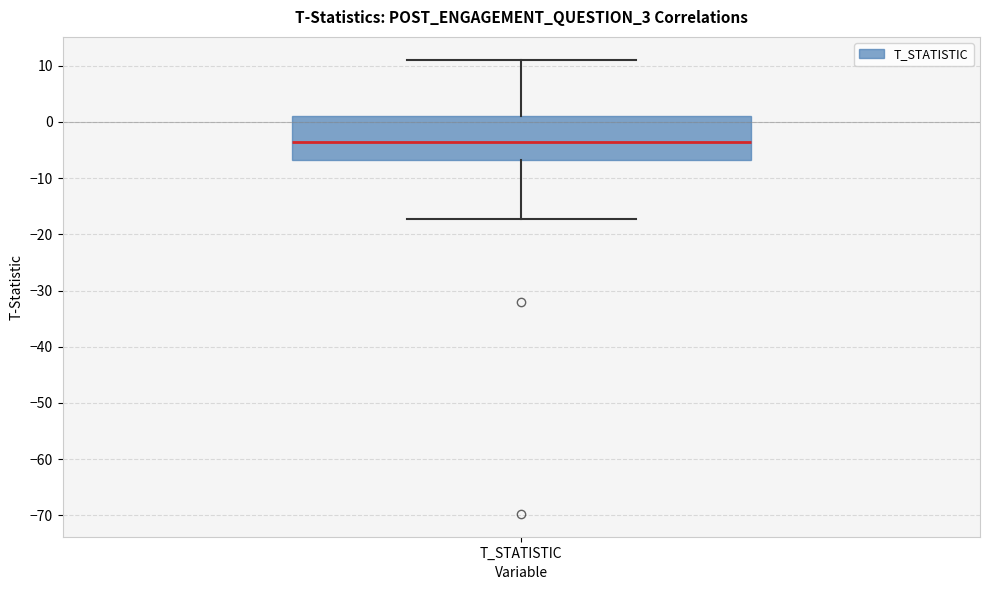

Read this box plot against the y-axis: the position of the median line, the range covered by the box, and the ends of both whiskers. The values are not printed on the chart, so give them approximately, as read against the axis.

median -3, box -7 to 1, whiskers -17 to 11